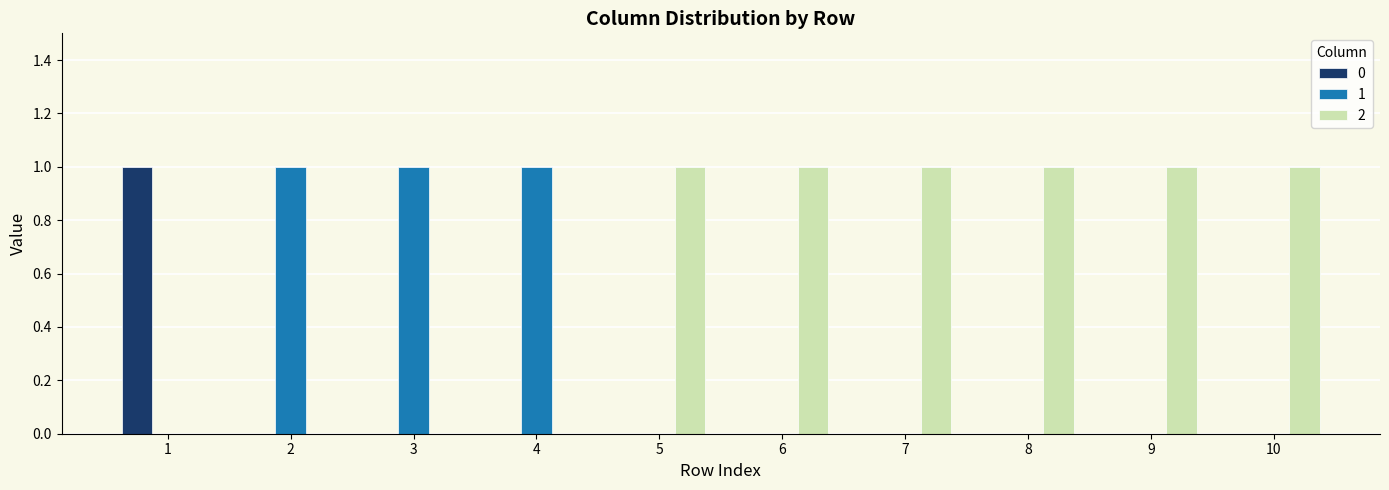

What is the maximum value for 1?

1